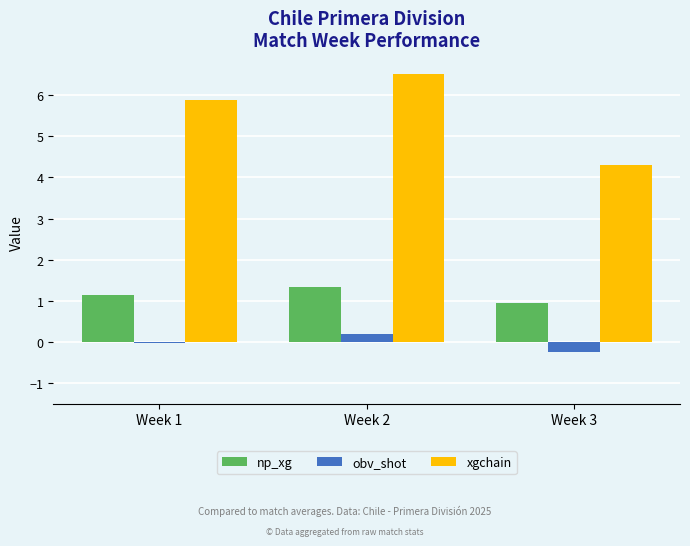

Rank the categories by xgchain value from lowest to highest.

Week 3, Week 1, Week 2